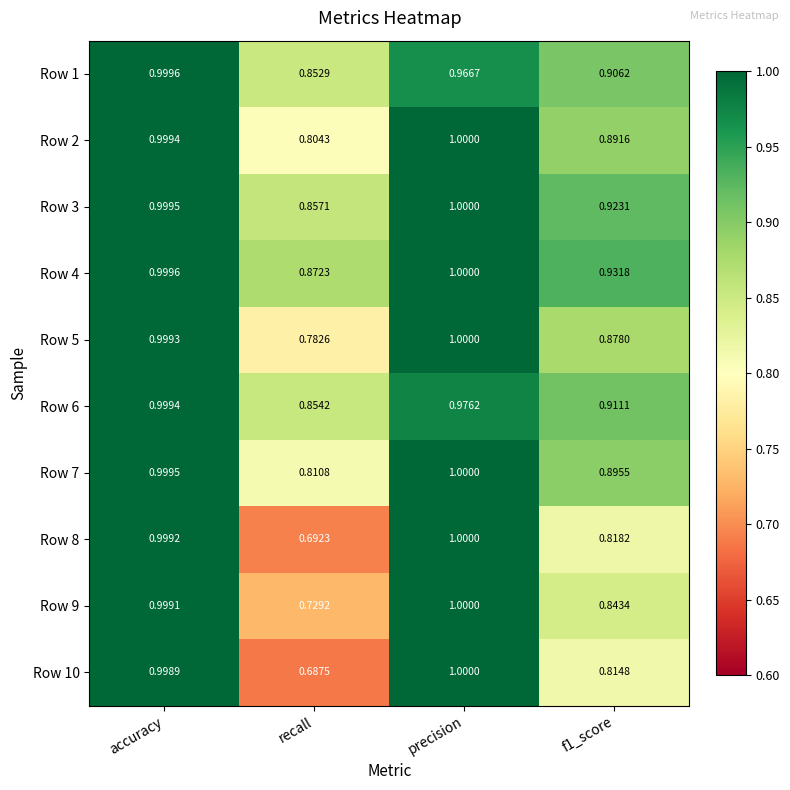

What is the greatest value displayed?

1.0